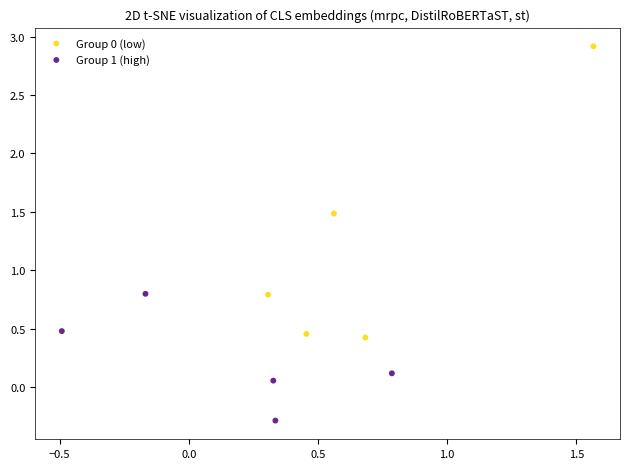

Which series reaches the maximum Y coordinate?

Group 0 (low)